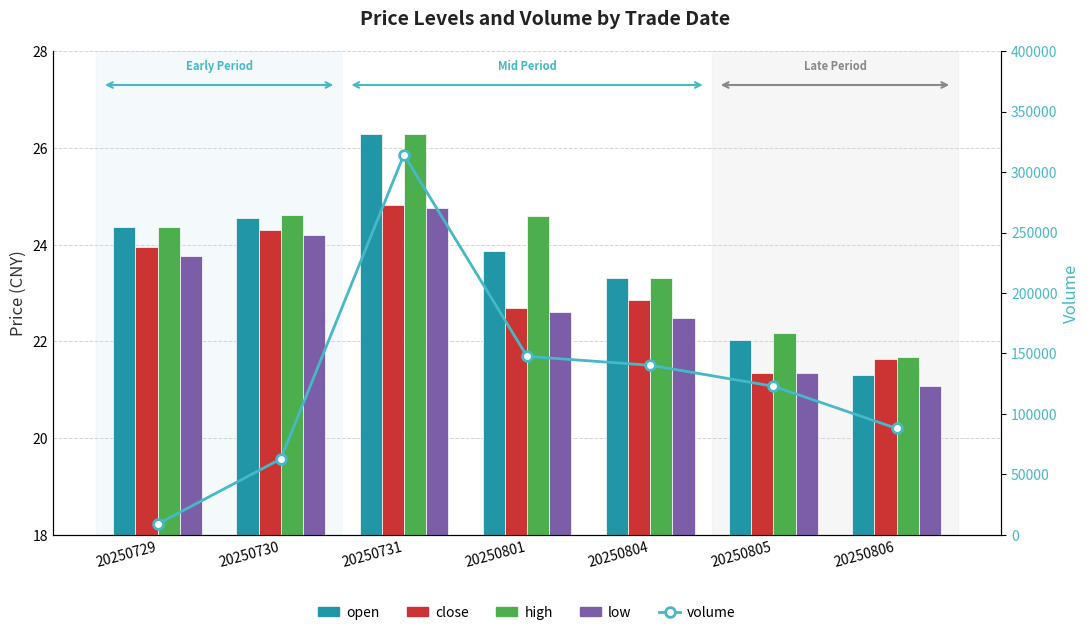

Rank the categories by high value from lowest to highest.

20250806, 20250805, 20250804, 20250729, 20250801, 20250730, 20250731